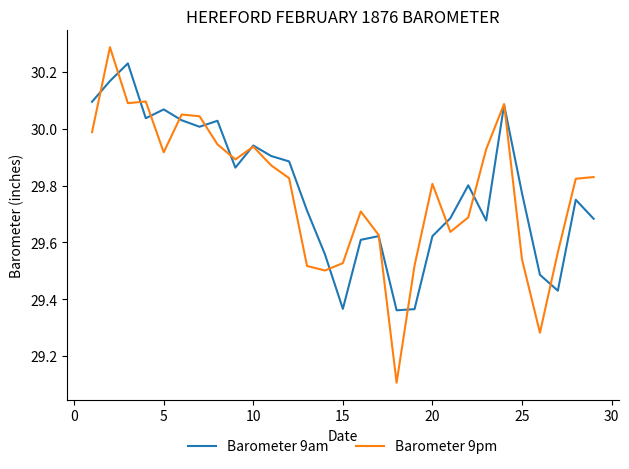

Which series has the largest range (max minus min)?

Barometer 9pm